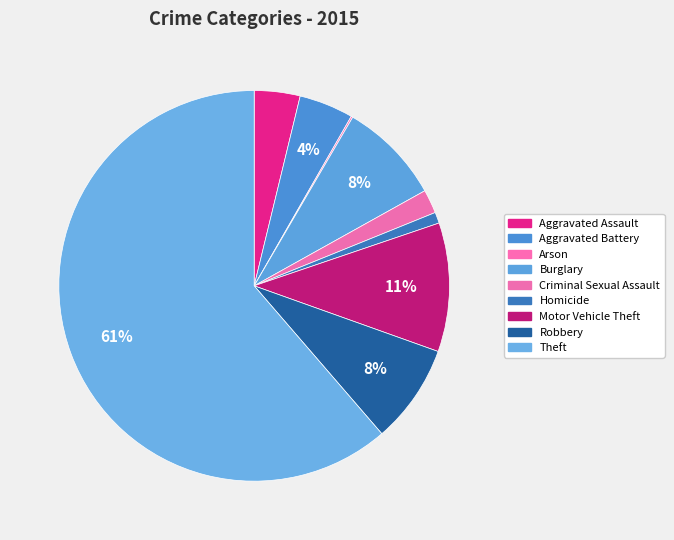

What is the largest slice in the pie chart?

Theft